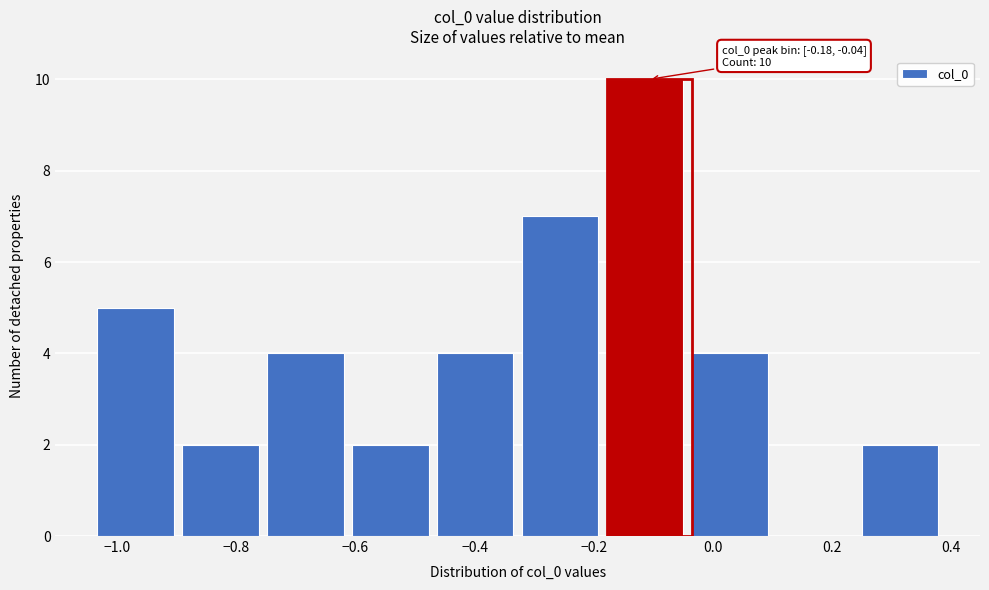

Over which range of the x-axis is the bar tallest?

-0.18 to -0.04